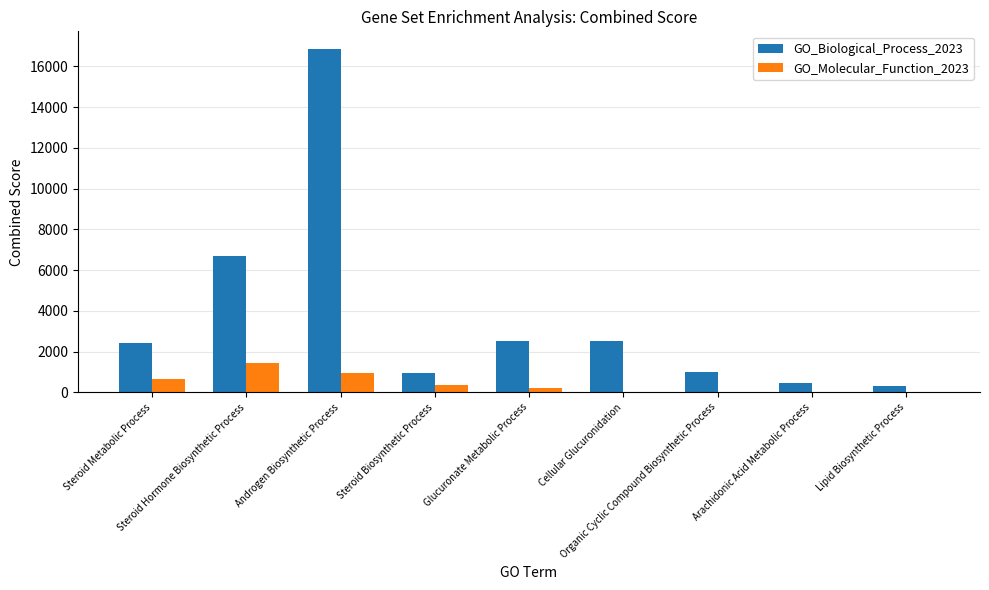

What is the maximum value shown in the chart?

16873.6